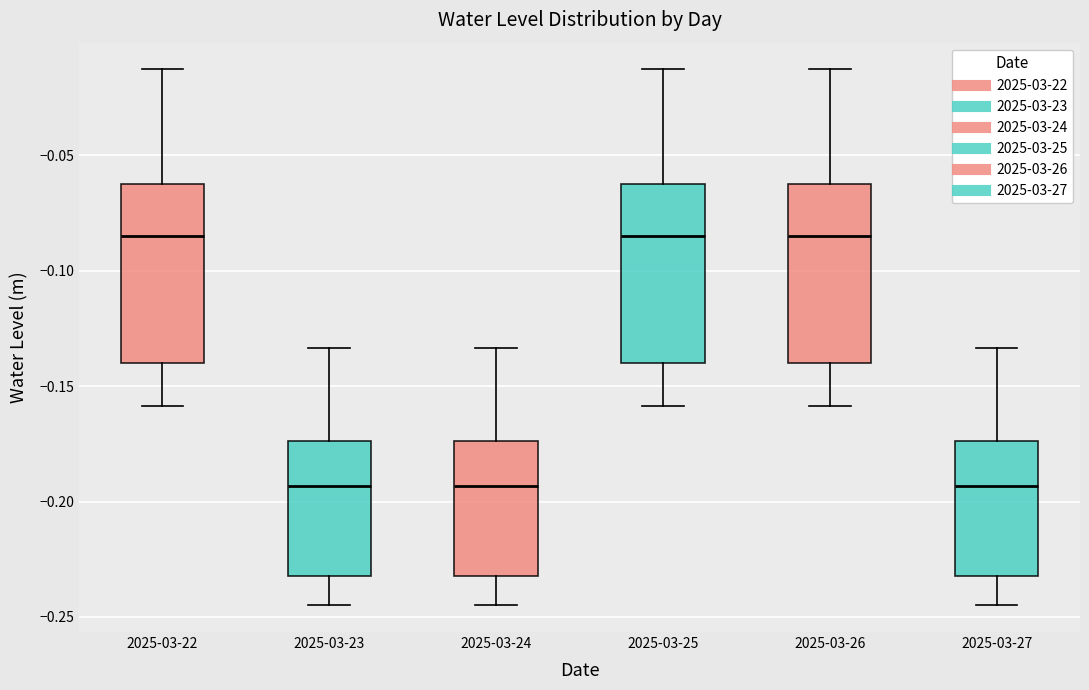

Reading left to right, transcribe this box plot: for each box, give where its median line is, the range the box spans, and where its two whiskers end, as read against the y-axis. The values are not printed on the chart, so give them approximately, as read against the axis.

2025-03-22: median -0.085, box -0.140 to -0.060, whiskers -0.160 to -0.015
2025-03-23: median -0.195, box -0.230 to -0.175, whiskers -0.245 to -0.135
2025-03-24: median -0.195, box -0.230 to -0.175, whiskers -0.245 to -0.135
2025-03-25: median -0.085, box -0.140 to -0.060, whiskers -0.160 to -0.015
2025-03-26: median -0.085, box -0.140 to -0.060, whiskers -0.160 to -0.015
2025-03-27: median -0.195, box -0.230 to -0.175, whiskers -0.245 to -0.135